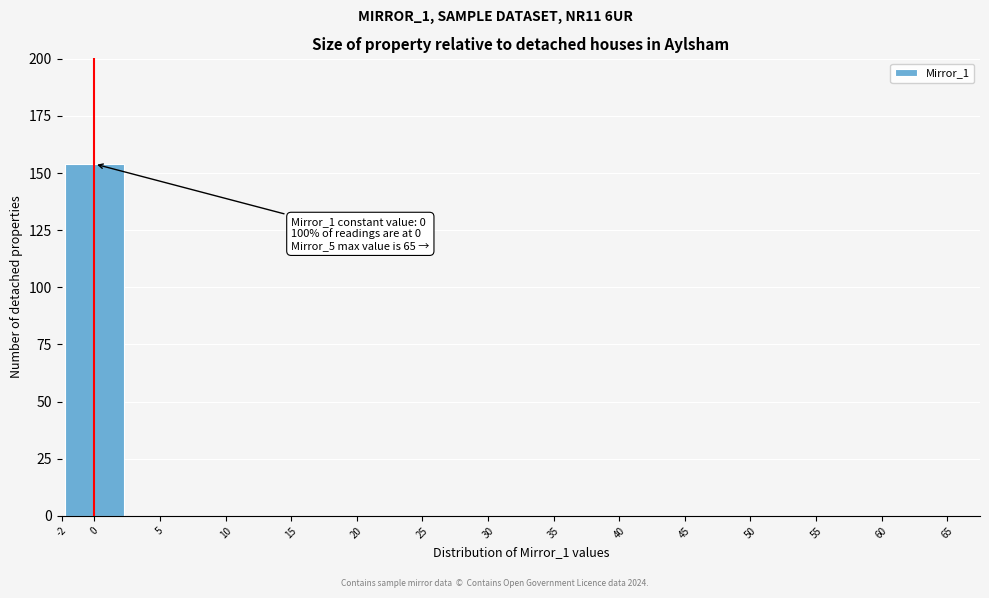

Over which range of the x-axis is the bar tallest?

-2.5 to 2.5